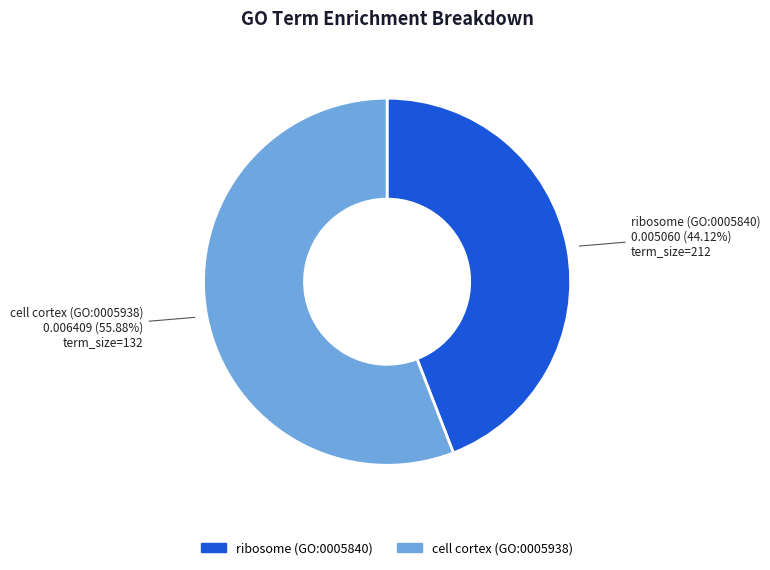

Which category has the smallest portion of the pie?

ribosome (GO:0005840)